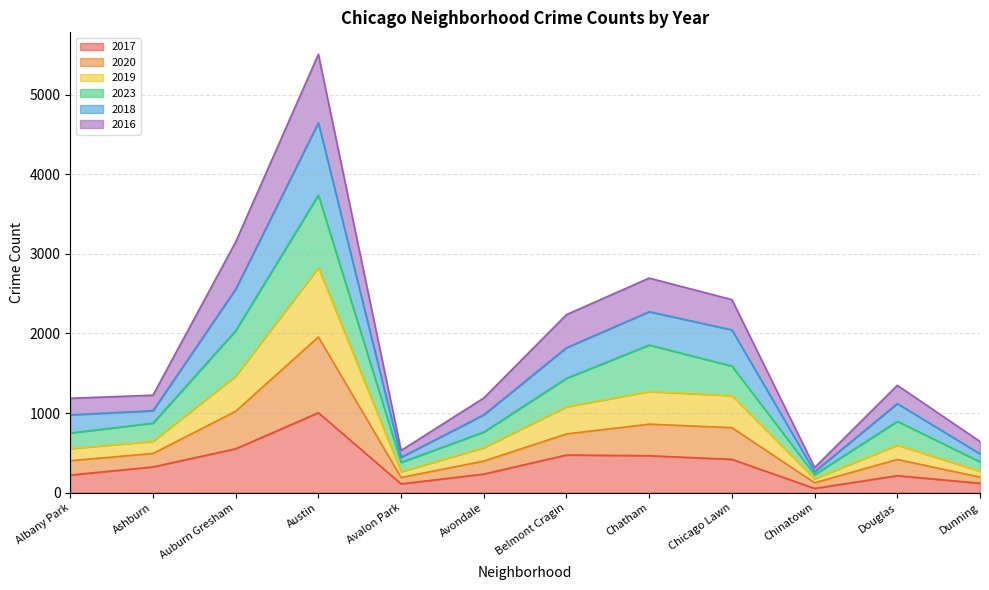

The 2017 series shows 242 at Chicago Lawn. True or false?

False